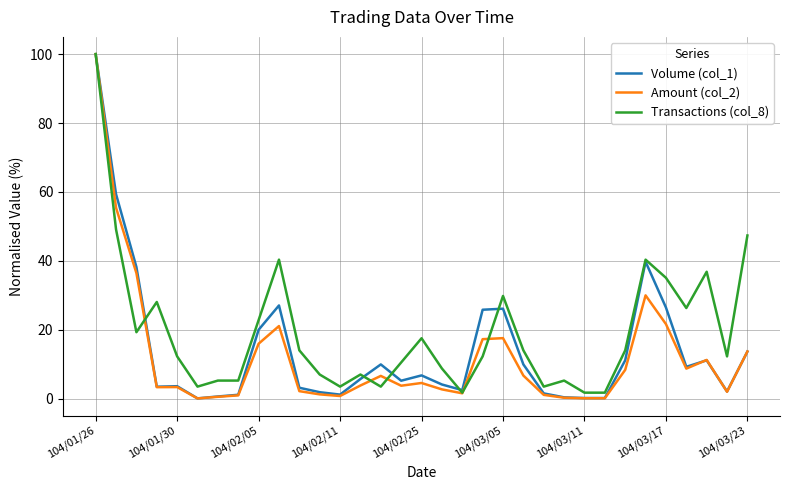

Which series has the largest range (max minus min)?

Amount (col_2)